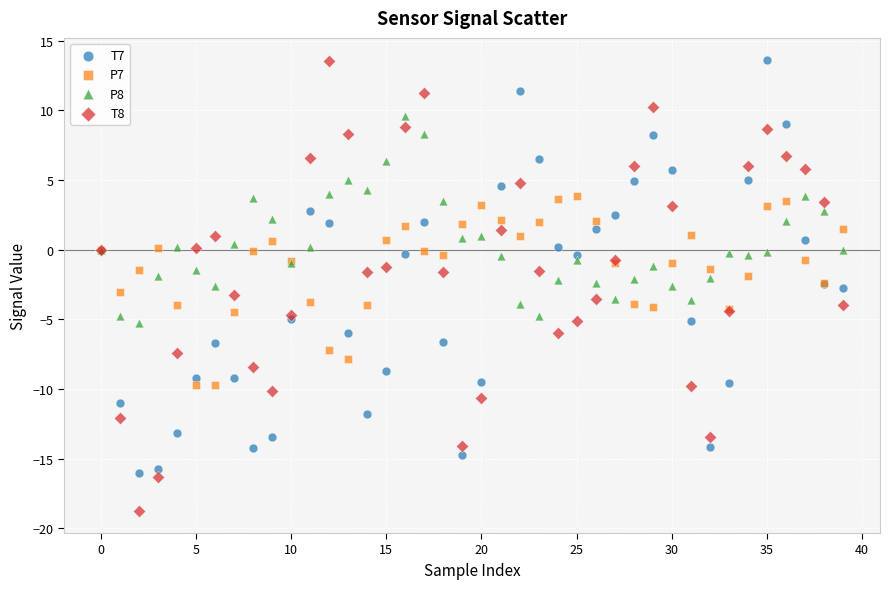

Which series has the largest Y range (max minus min)?

T8